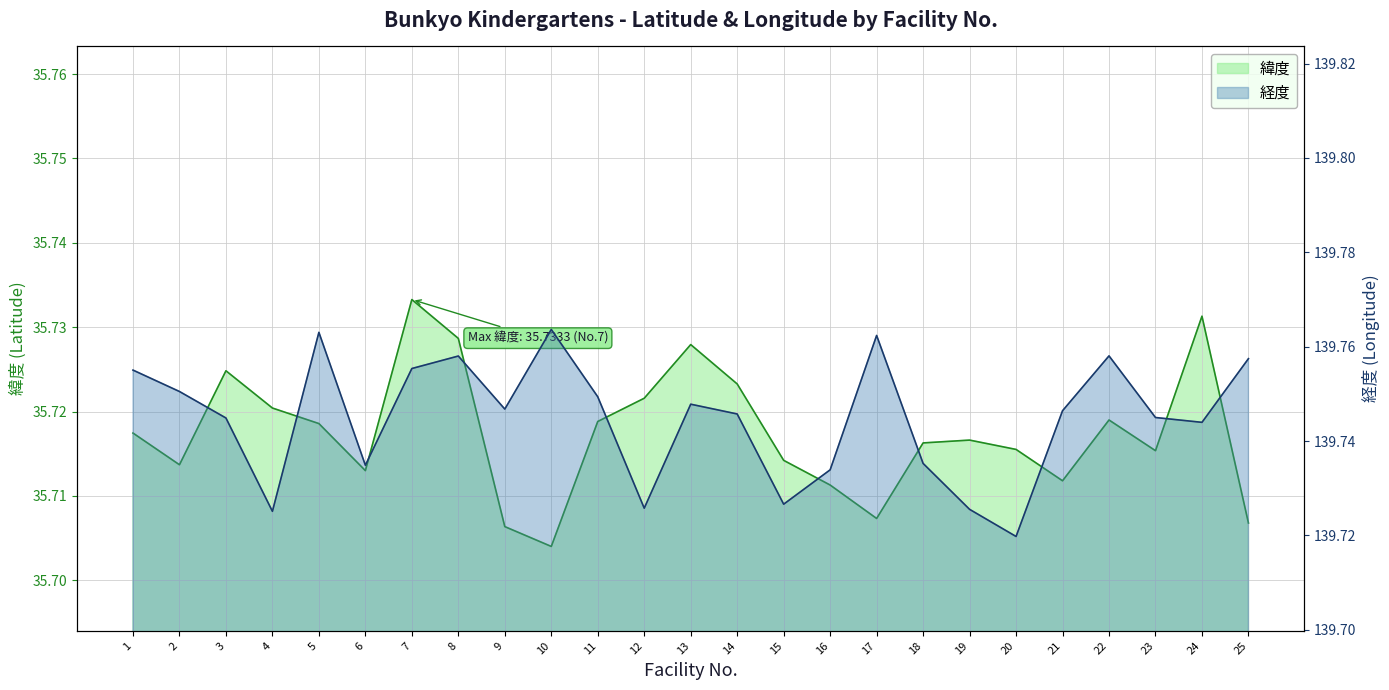

Reading left to right, list all the values displayed in this chart.

緯度: 1=35.7	2=35.7	3=35.7	4=35.7	5=35.7	6=35.7	7=35.7	8=35.7	9=35.7	10=35.7	11=35.7	12=35.7	13=35.7	14=35.7	15=35.7	16=35.7	17=35.7	18=35.7	19=35.7	20=35.7	21=35.7	22=35.7	23=35.7	24=35.7	25=35.7
経度: 1=139.8	2=139.8	3=139.7	4=139.7	5=139.8	6=139.7	7=139.8	8=139.8	9=139.7	10=139.8	11=139.7	12=139.7	13=139.7	14=139.7	15=139.7	16=139.7	17=139.8	18=139.7	19=139.7	20=139.7	21=139.7	22=139.8	23=139.7	24=139.7	25=139.8